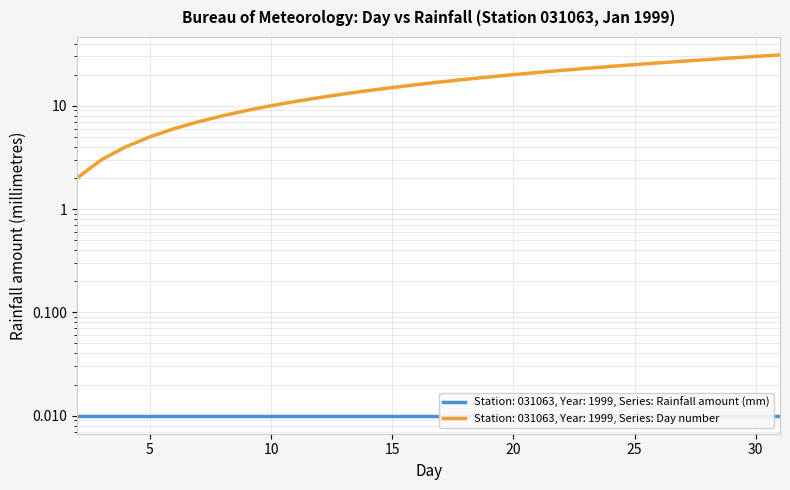

How many data points are less than 17?

15